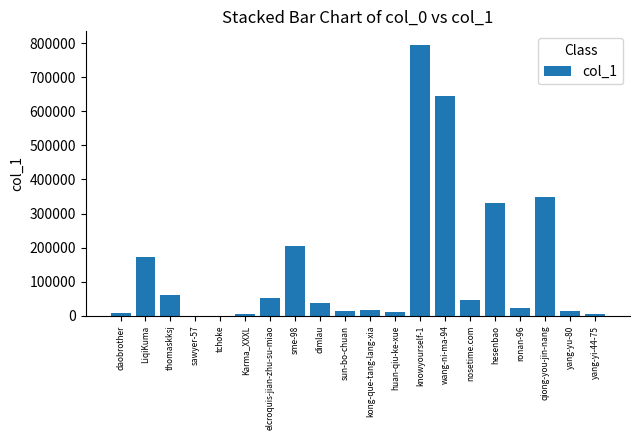

At which category does the chart reach its peak across all series?

knowyourself-1